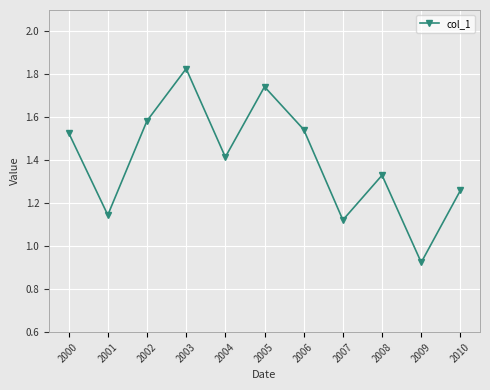

Where is the first local minimum?

2001